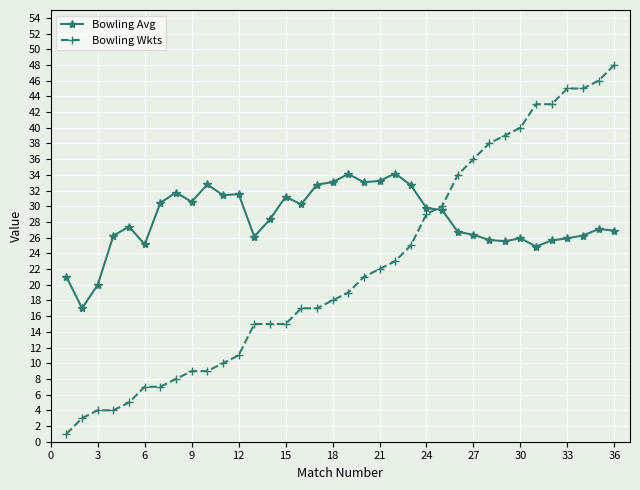

What is the value of the Bowling Avg point at the 29th from the left?

25.5